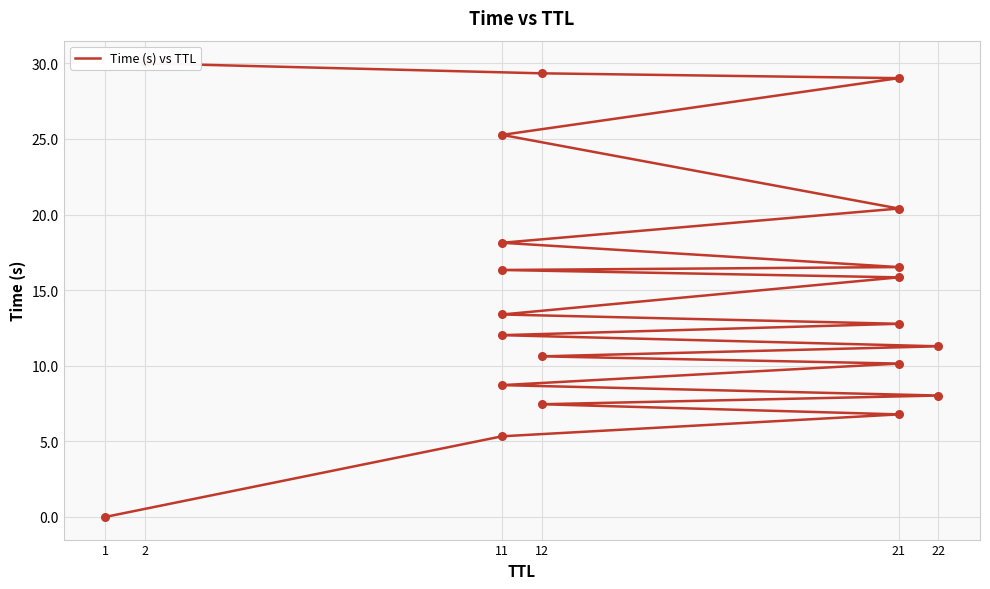

What is the change in value from 11 to 21?

+8.4